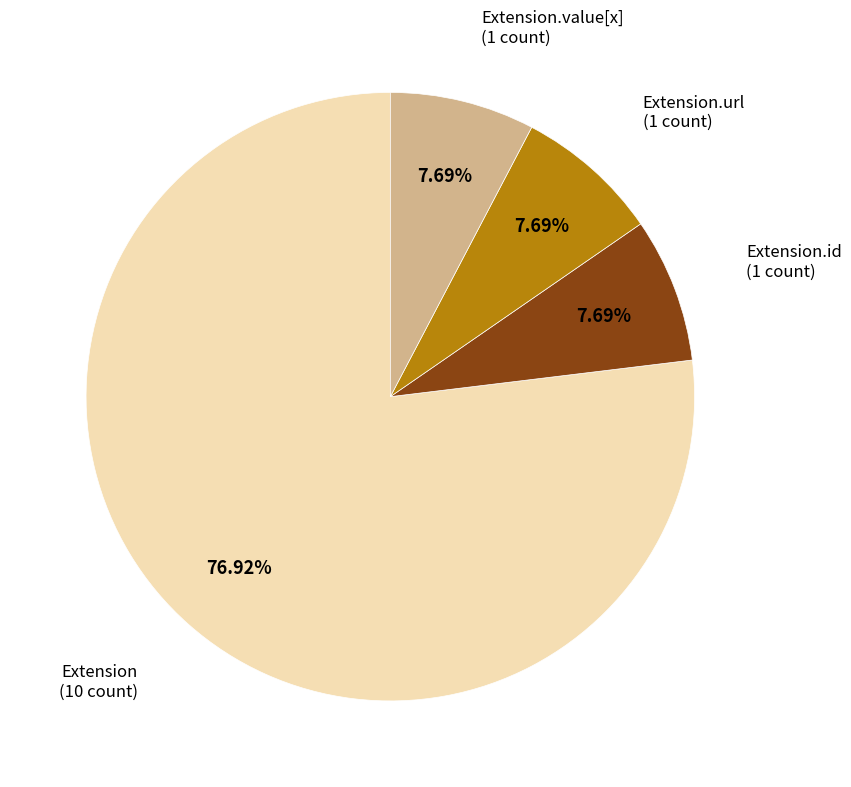

Does any single category account for the majority?

Yes